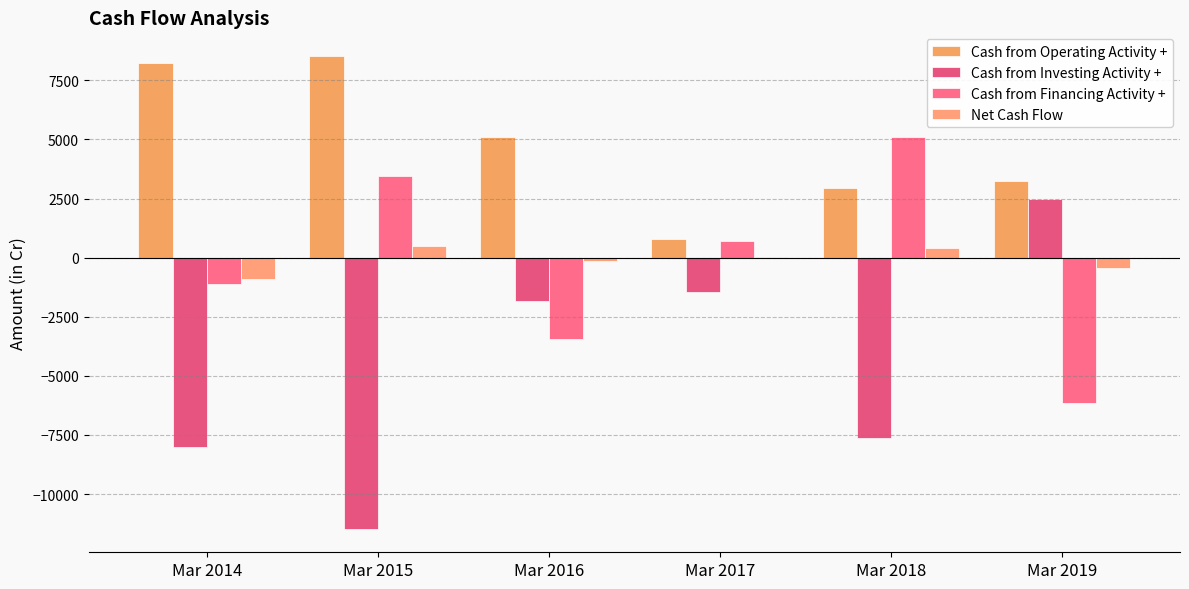

What is the value of the Cash from Investing Activity + bar at the 3rd from the left?

-1825